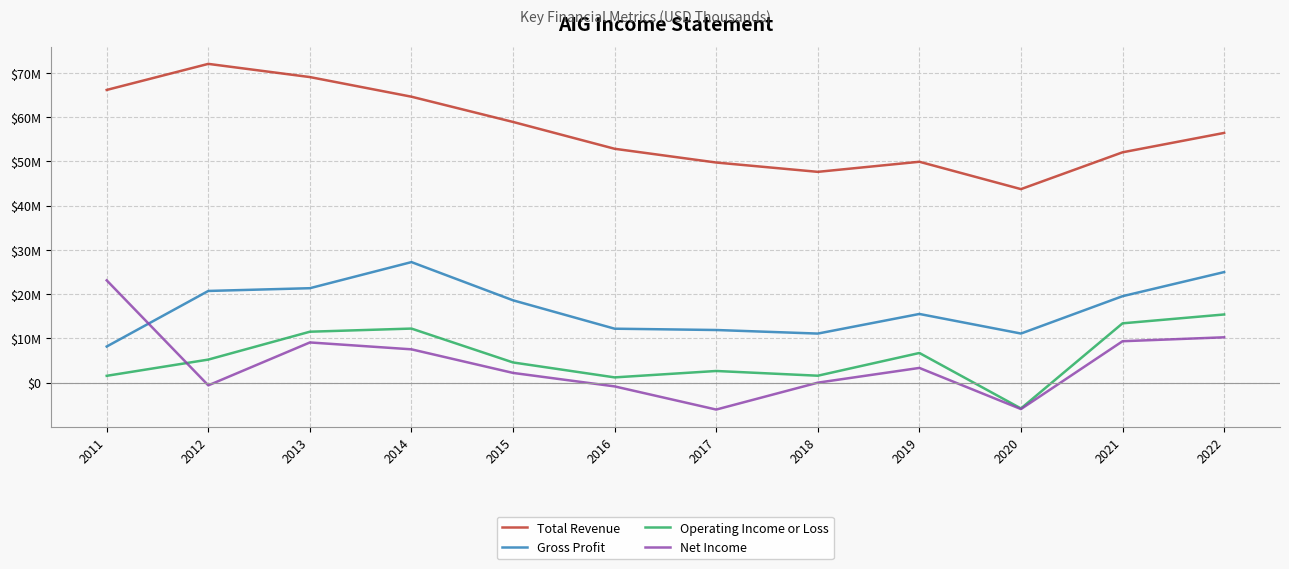

What is the spread (max minus min) of values at 2012?

72657000